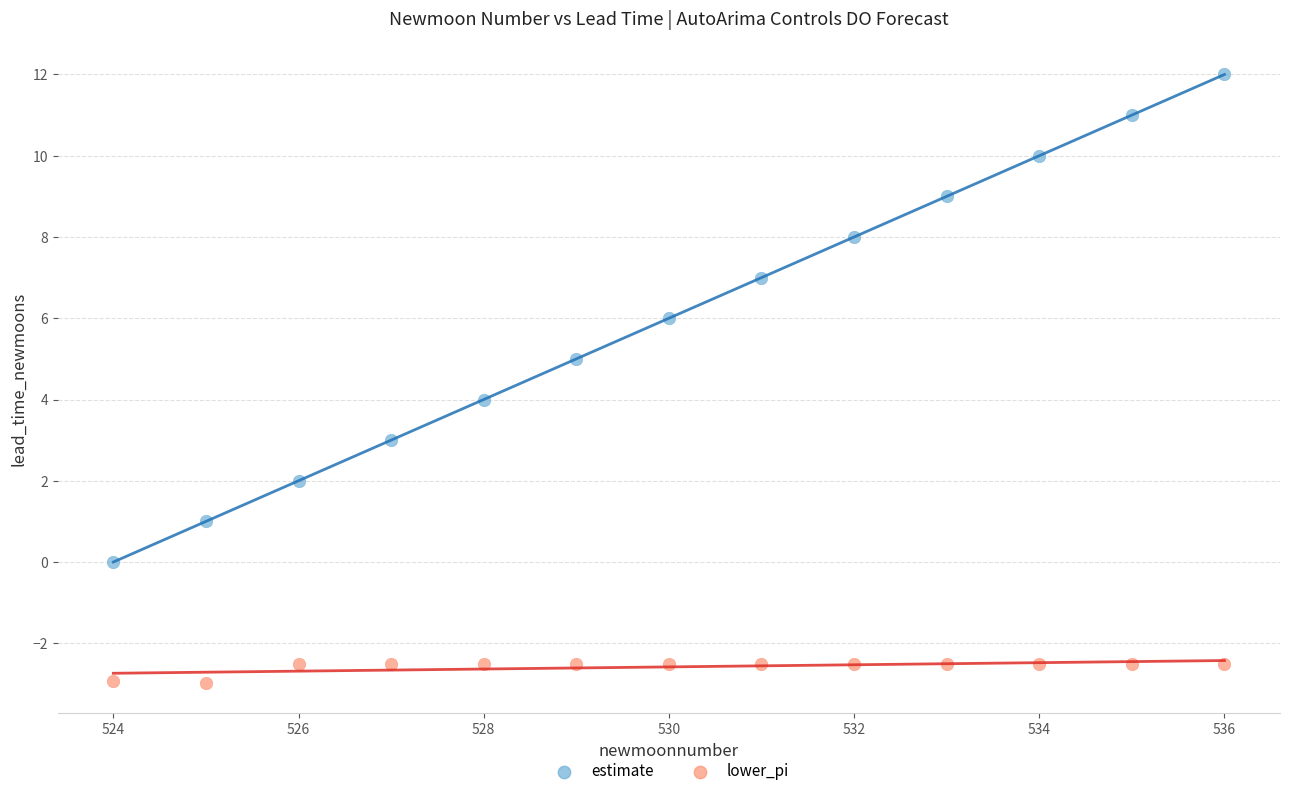

Across all data points, what is the range of X values (max minus min)?

12.0